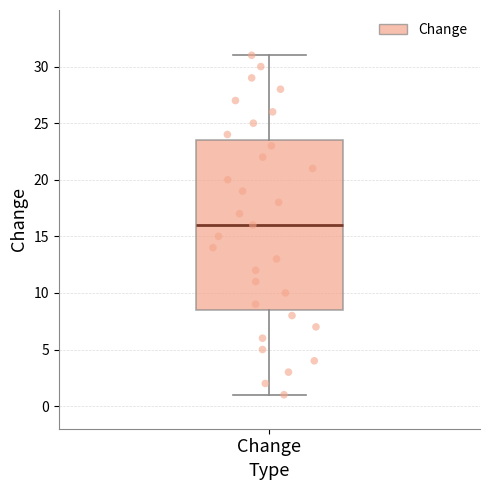

Transcribe this box plot: give where the median line is, the range the box spans, and where the two whiskers end, as read against the y-axis. The values are not printed on the chart, so give them approximately, as read against the axis.

median 16.0, box 8.5 to 23.5, whiskers 1.0 to 31.0